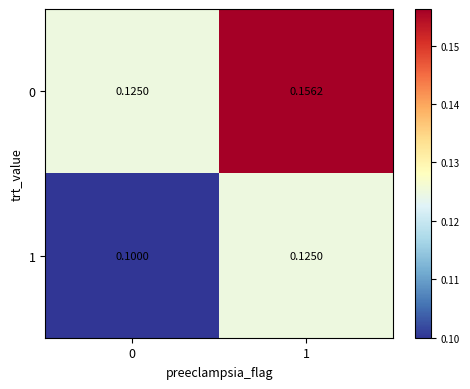

Is the value of 1 at 0 greater than the value of 0 at 0?

No